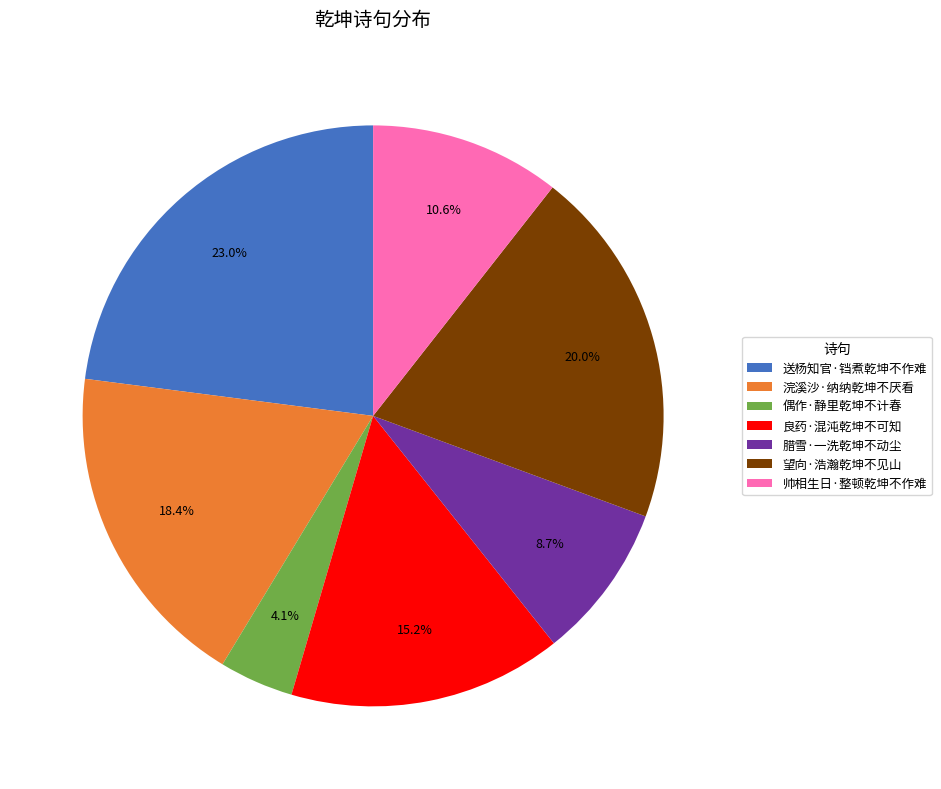

Do 送杨知官·铛煮乾坤不作难 and 良药·混沌乾坤不可知 together represent more than half of the pie?

No